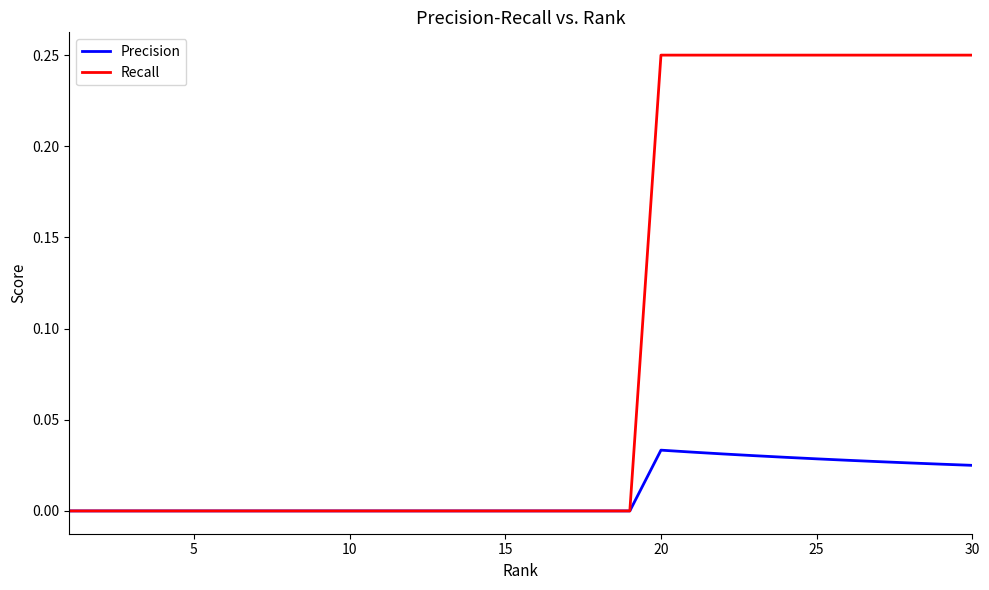

Which series has the largest total across all categories?

Recall